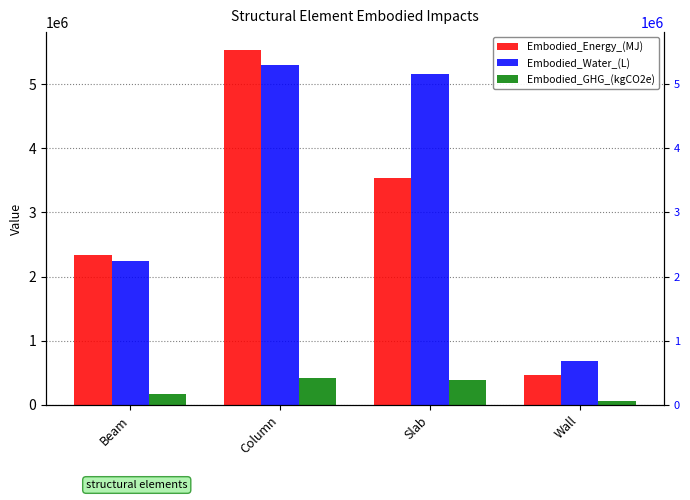

Where does the Embodied_Energy_(MJ) series first go above 3534699?

Column